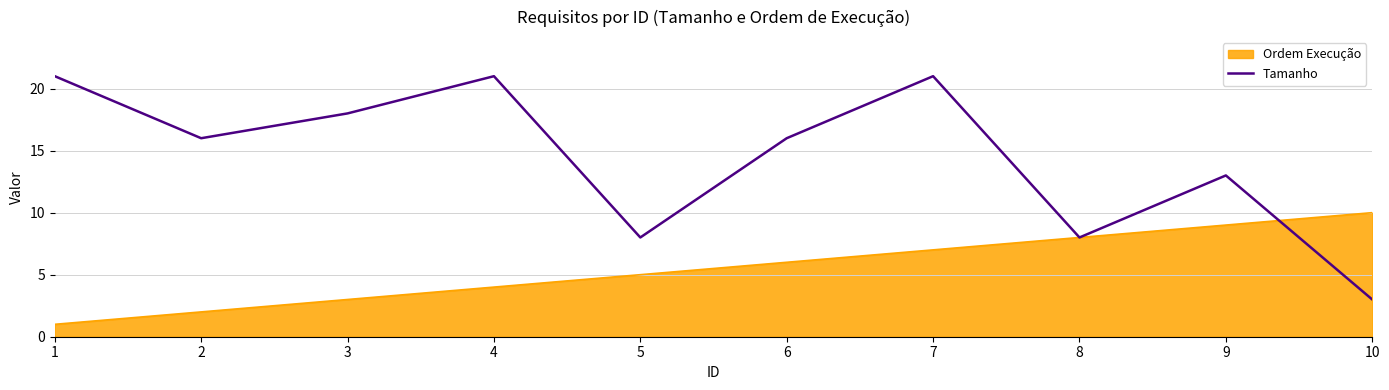

True or false: the data shows 21 at 4.

True